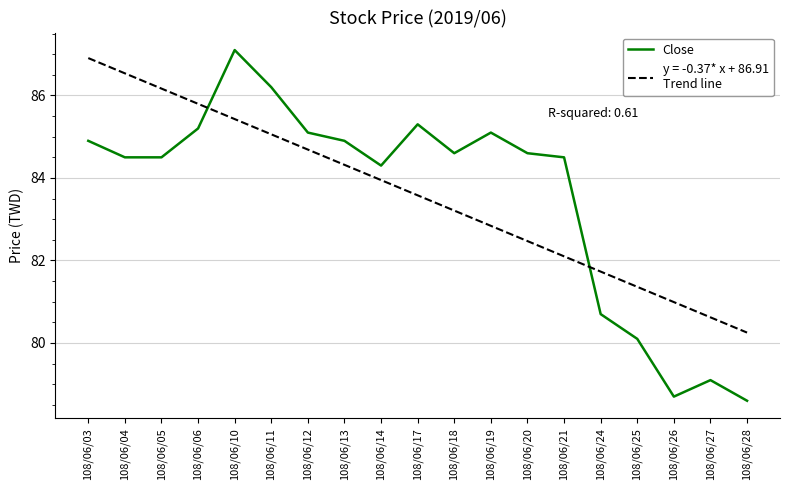

What is the maximum value shown in the chart?

87.1